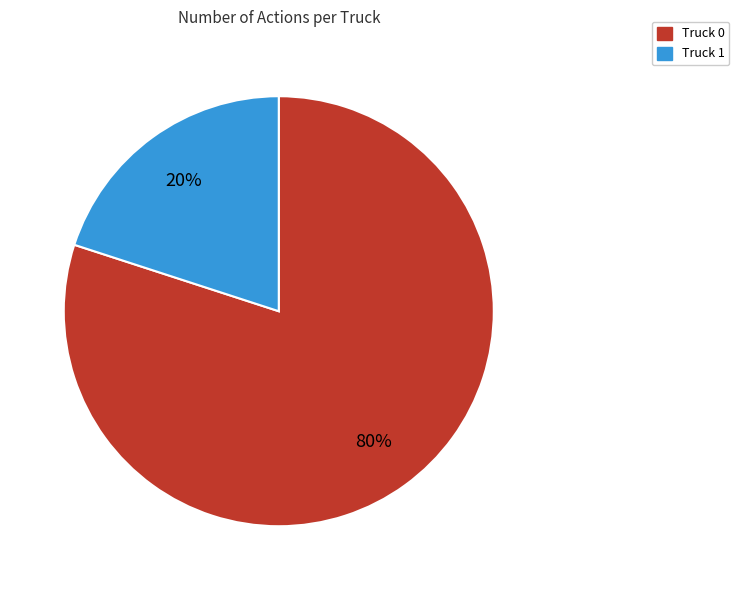

Between Truck 0 and Truck 1, which is larger?

Truck 0